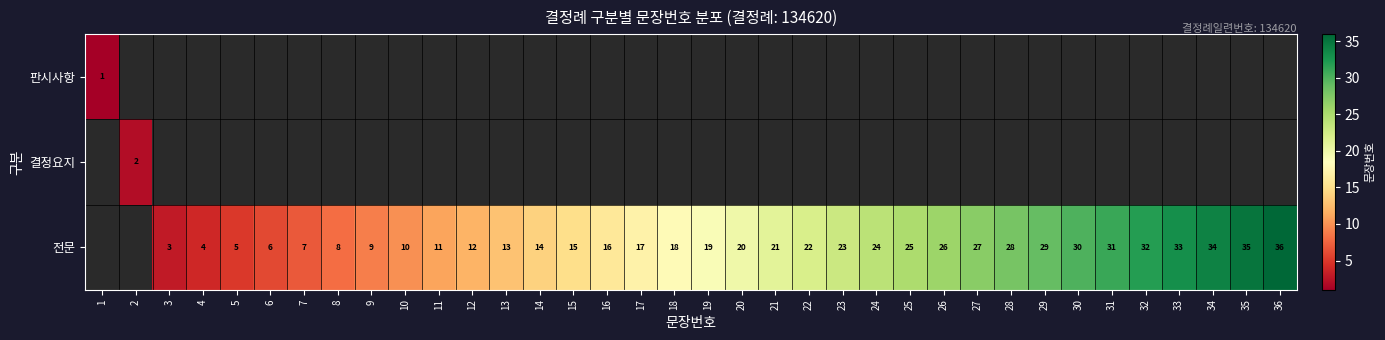

Is it true that 전문 equals 7 at 7?

True